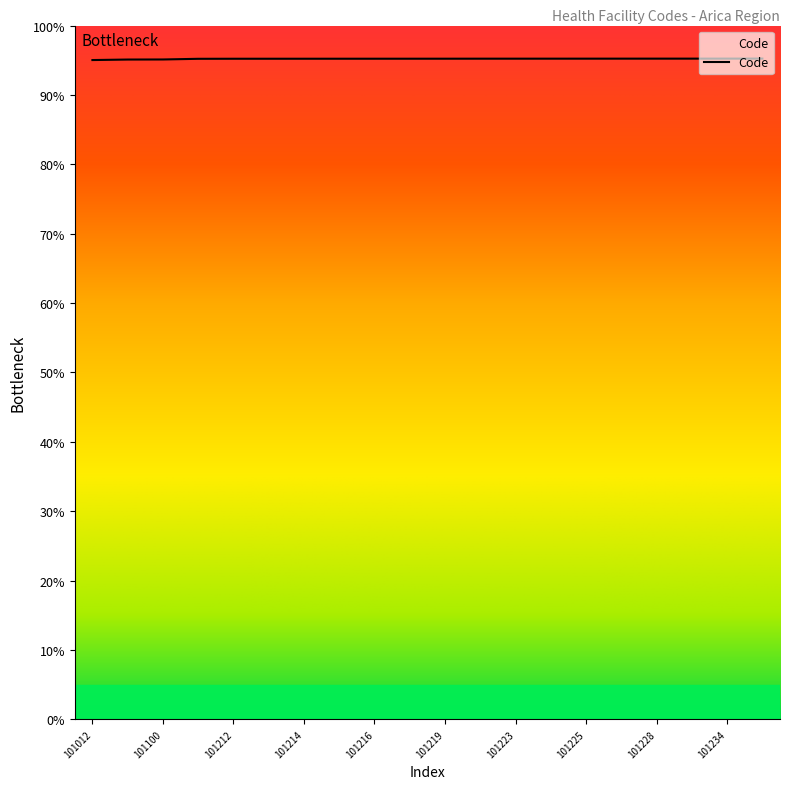

Approximately how many times larger is the value at 101217 compared to 101100?

1.0